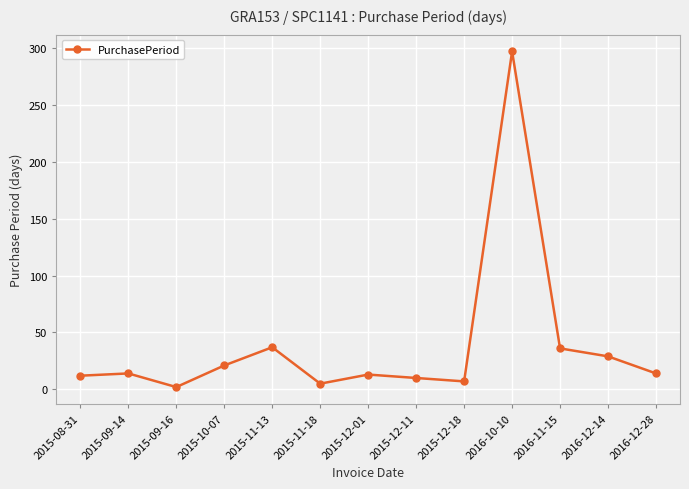

What is the difference between the maximum and second lowest values?

292